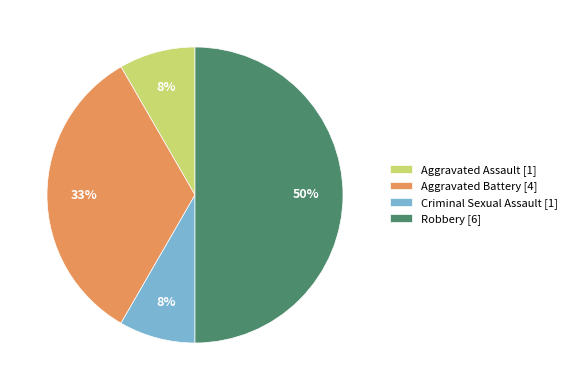

Is it true that Aggravated Assault [1] is 15% of the pie?

False